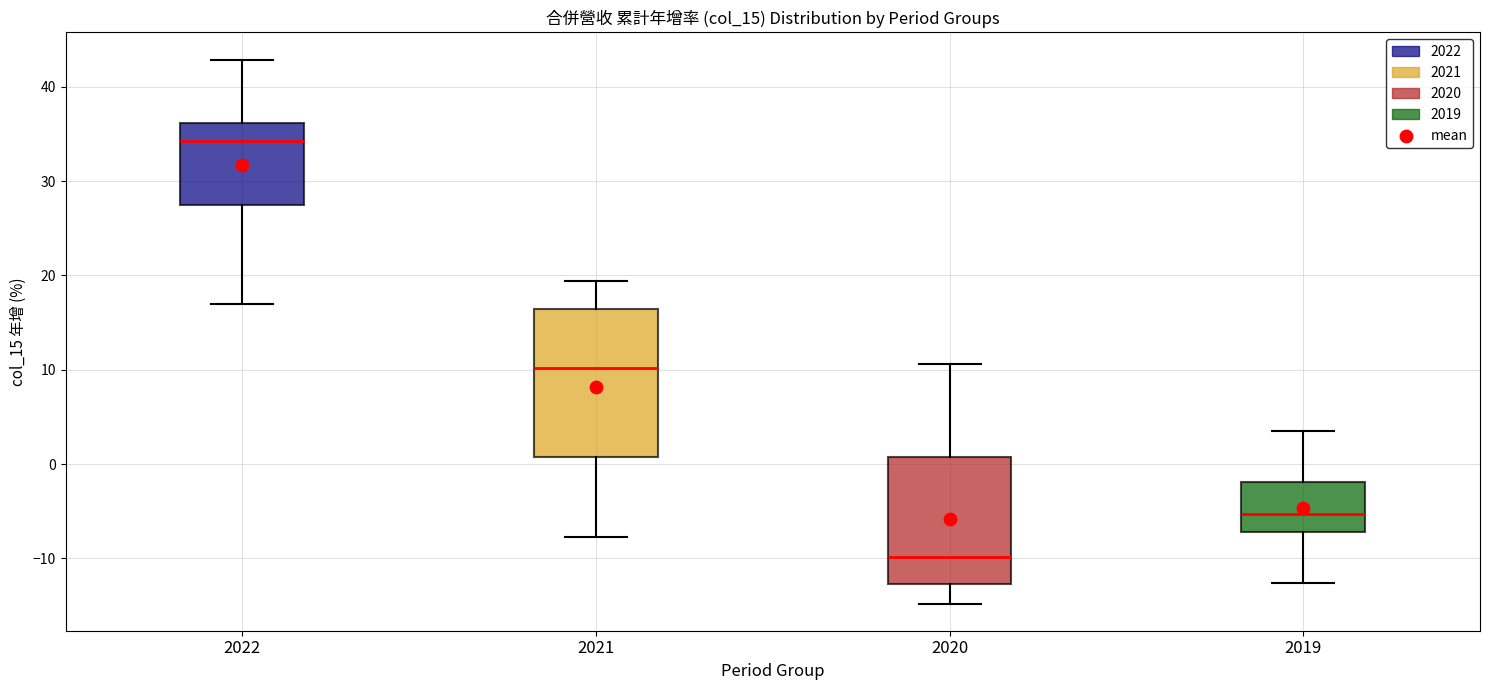

Where does the upper whisker of the box at x = 2019 end on the y-axis? The values are not printed on the chart, so give them approximately, as read against the axis.

4